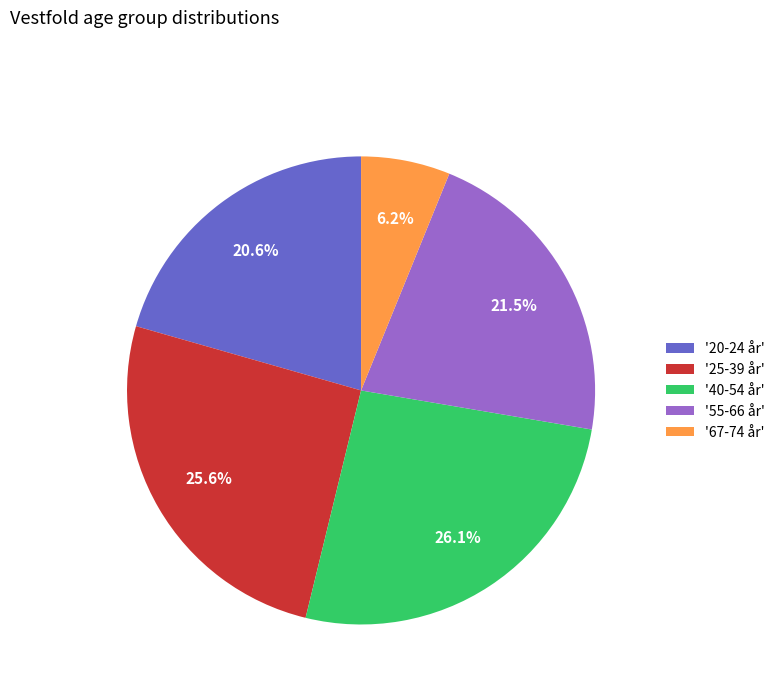

What portion of the pie excludes '25-39 år'?

74.4%